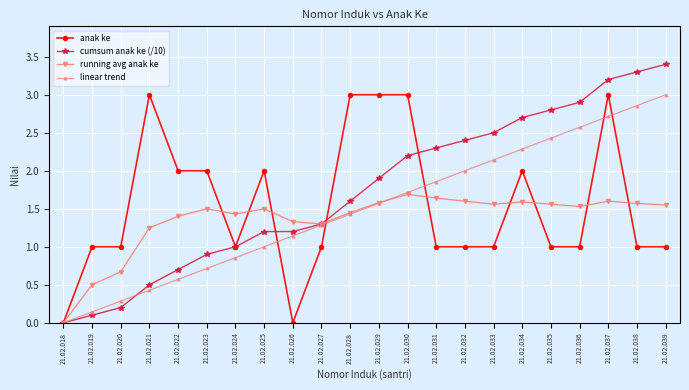

Rank the series at 21.02.023 from highest to lowest value.

anak ke, running avg anak ke, cumsum anak ke (/10), linear trend